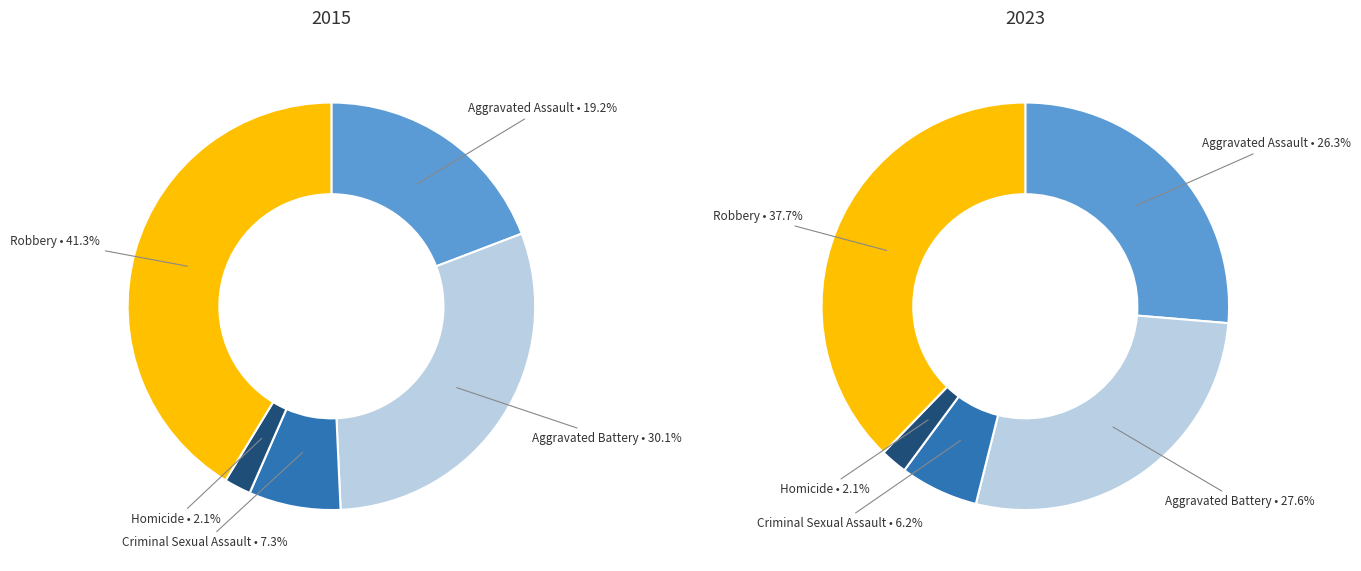

Count the number of slices in the pie.

5